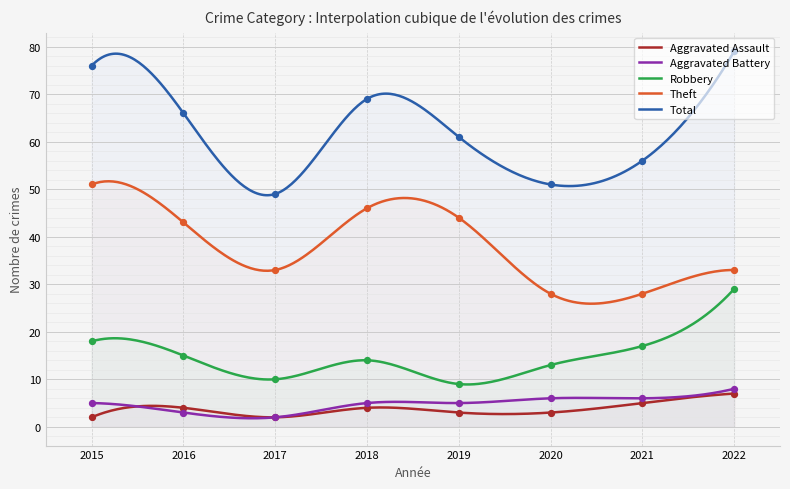

Which series reaches the maximum Y coordinate?

Total